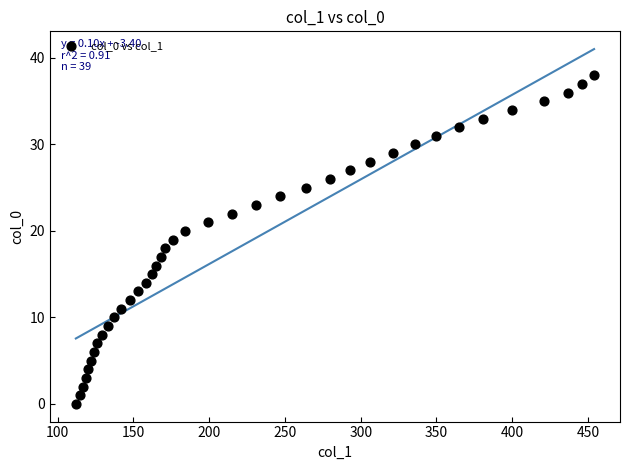

What is the range of Y values (max minus min)?

38